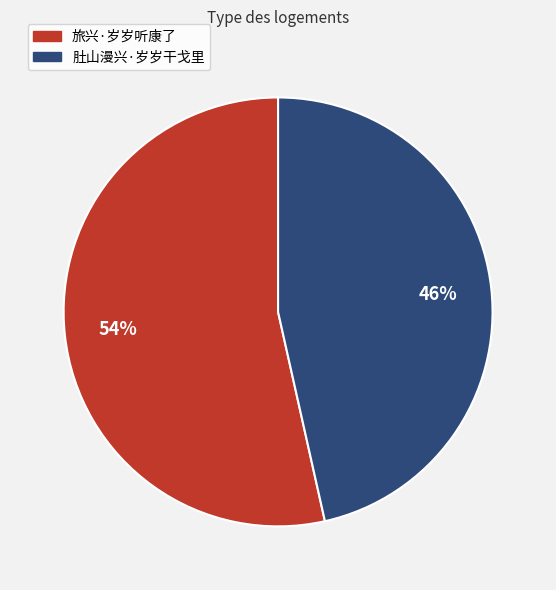

To the nearest percent, what is the average slice percentage?

50%